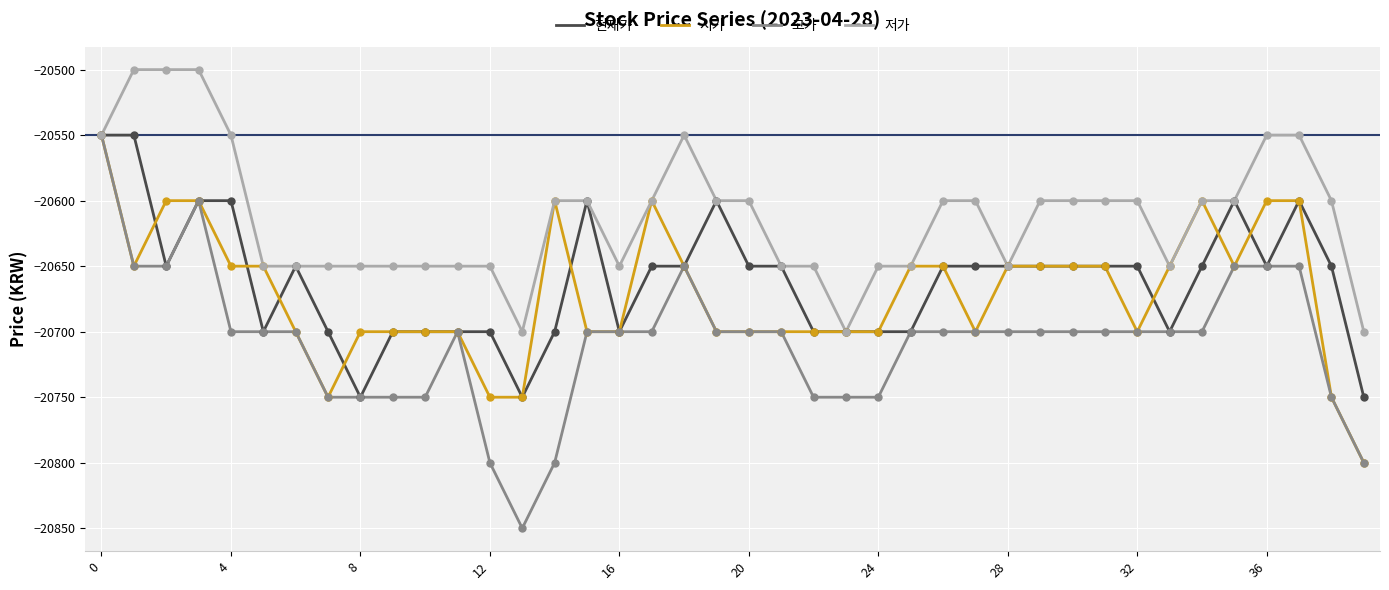

Which series has the largest total across all categories?

저가